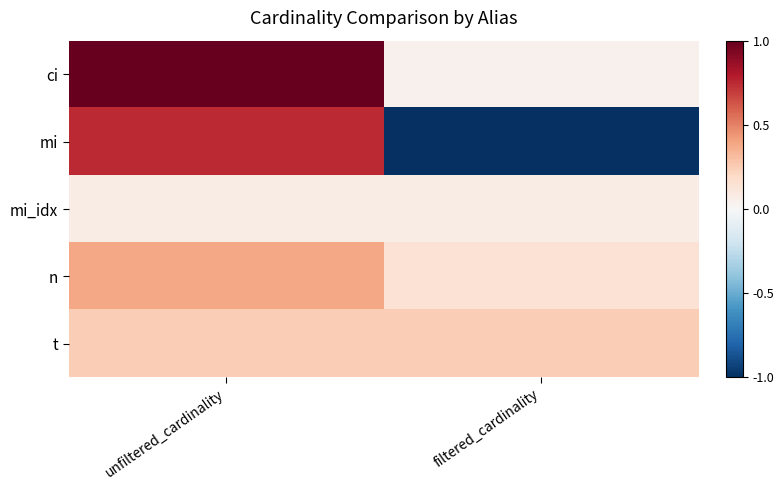

At how many categories does at least one series exceed 0?

2